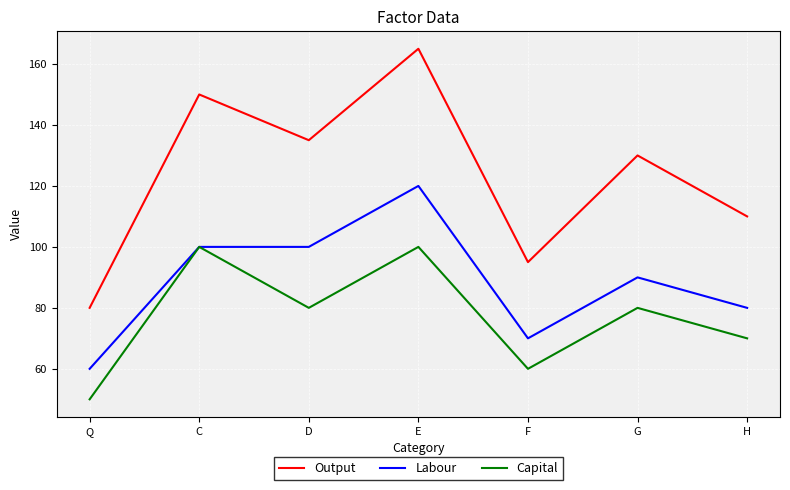

Does the chart have visible grid lines?

Yes